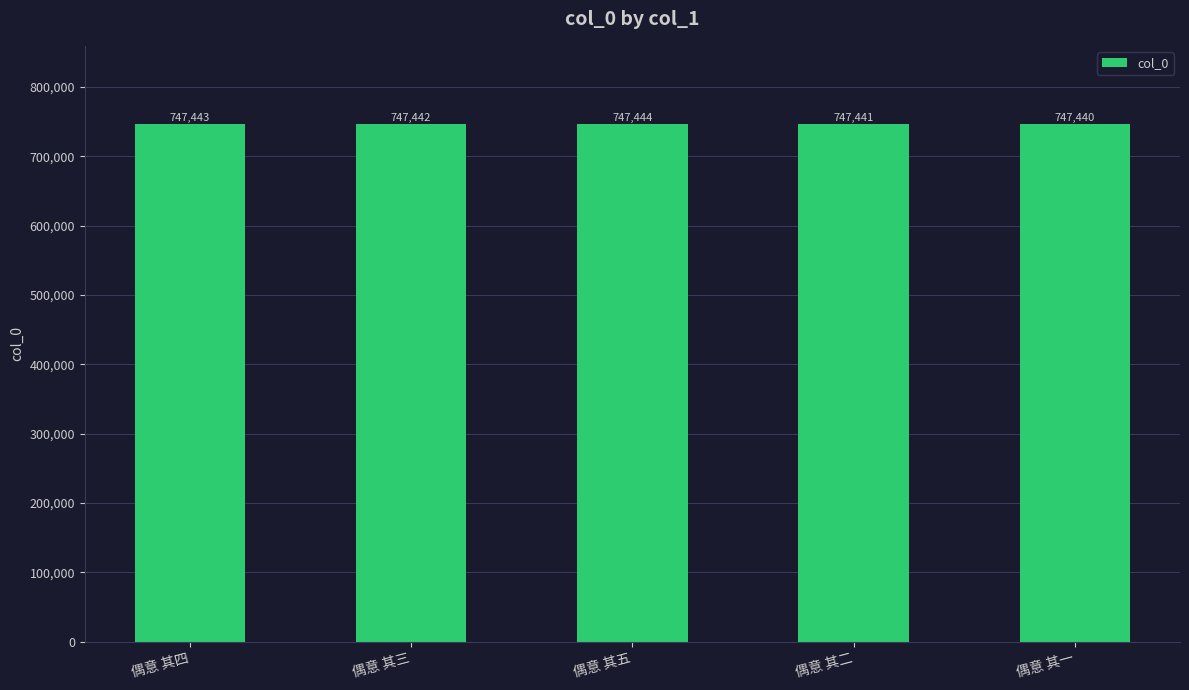

The chart shows a value of 747441 at 偶意 其二. True or false?

True